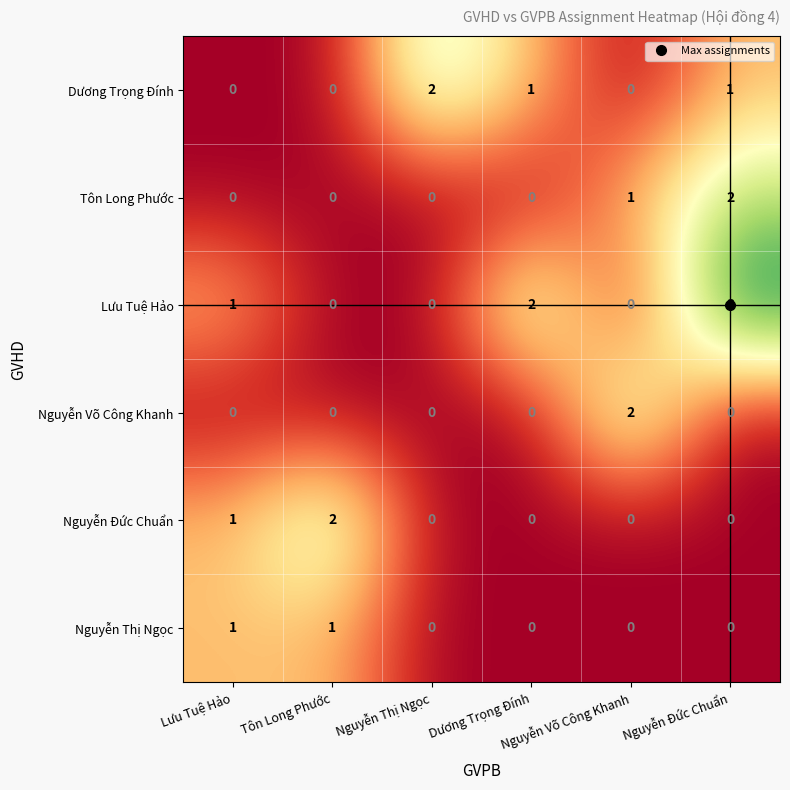

What is the greatest value displayed?

3